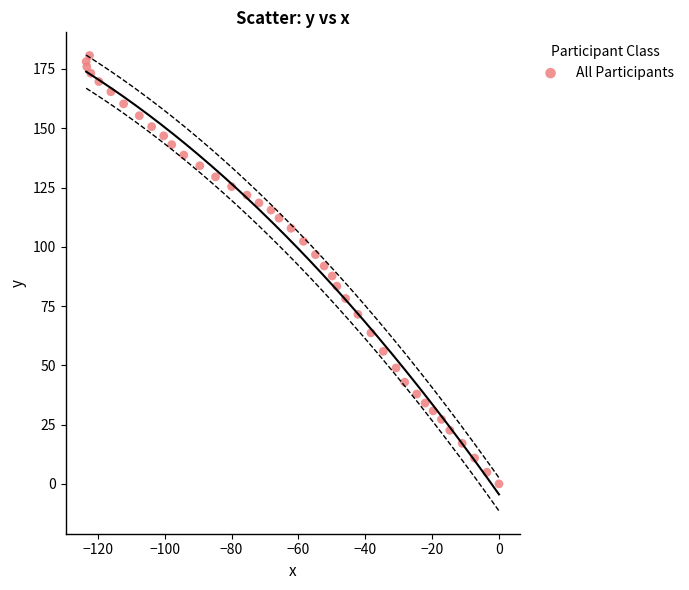

What is the range of Y values (max minus min)?

180.7